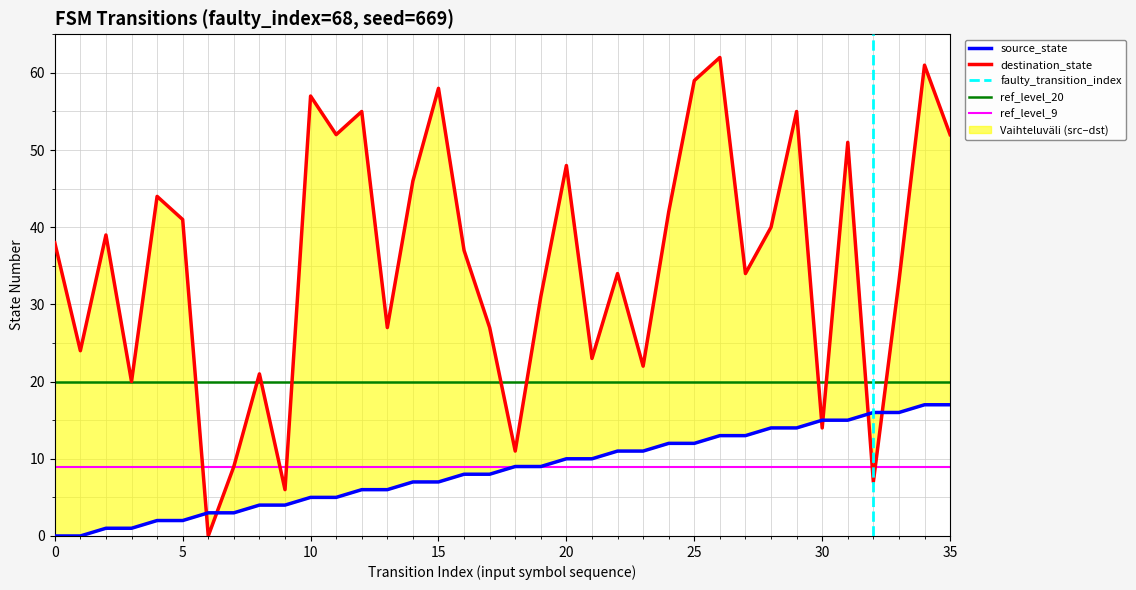

At which label is source_state closest to 8?

16